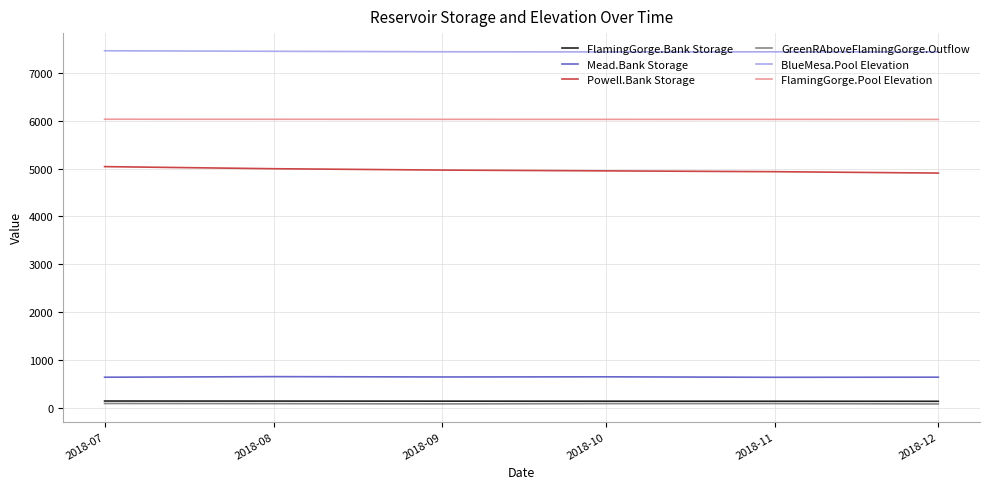

The value of BlueMesa.Pool Elevation at 2018-10 is 1651.0. True or false?

False